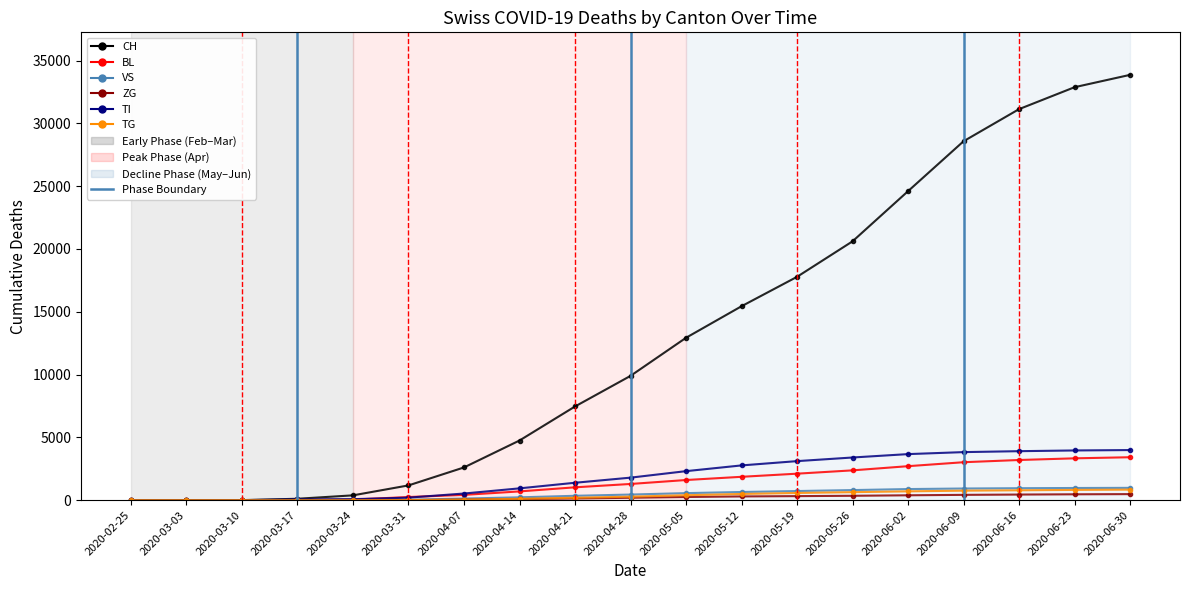

What is the label of the 8th point from the left?

2020-04-14